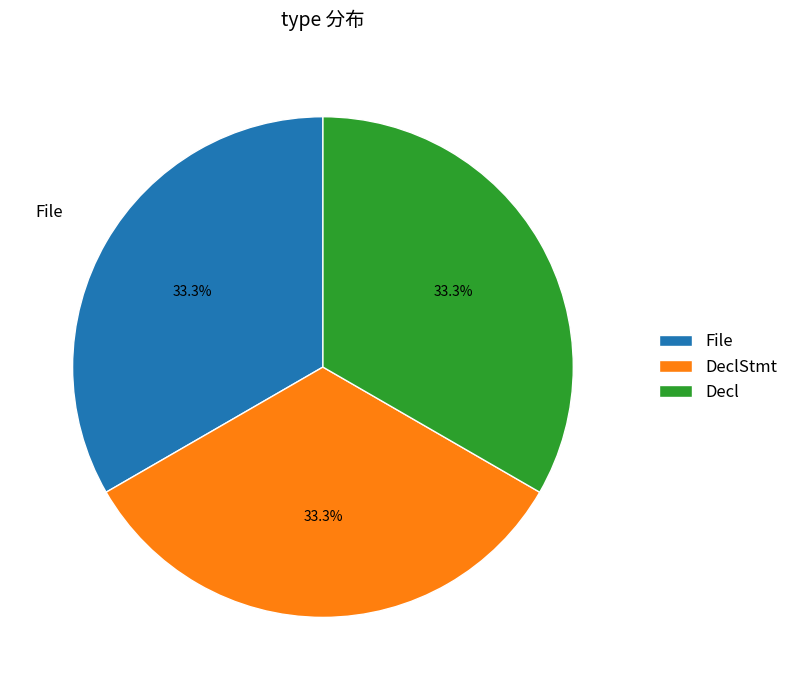

Is Decl the majority of the pie?

No